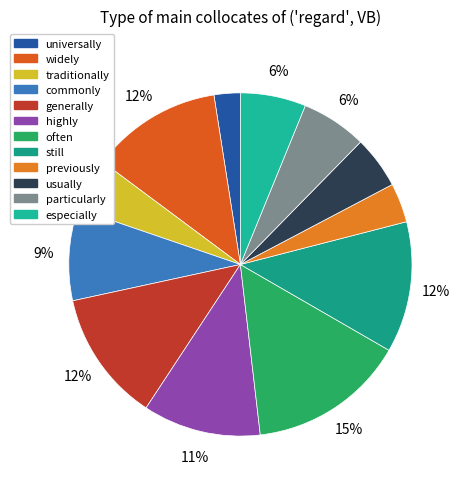

The usually slice represents 5% of the pie. True or false?

True